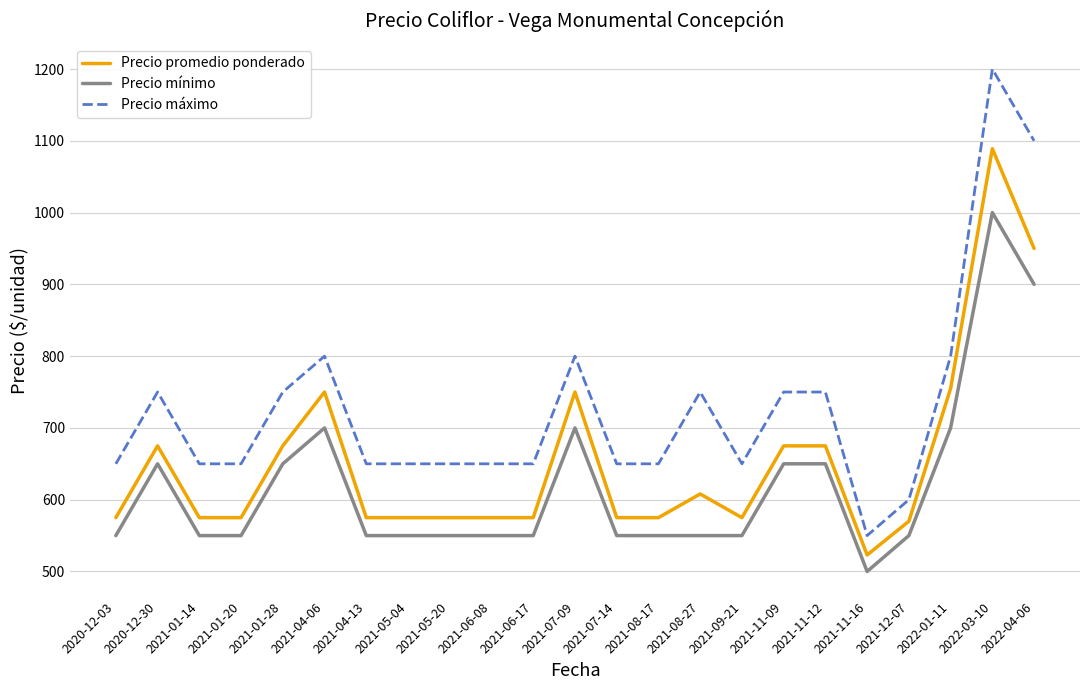

What is the difference between the highest and lowest values at 2021-11-12?

100